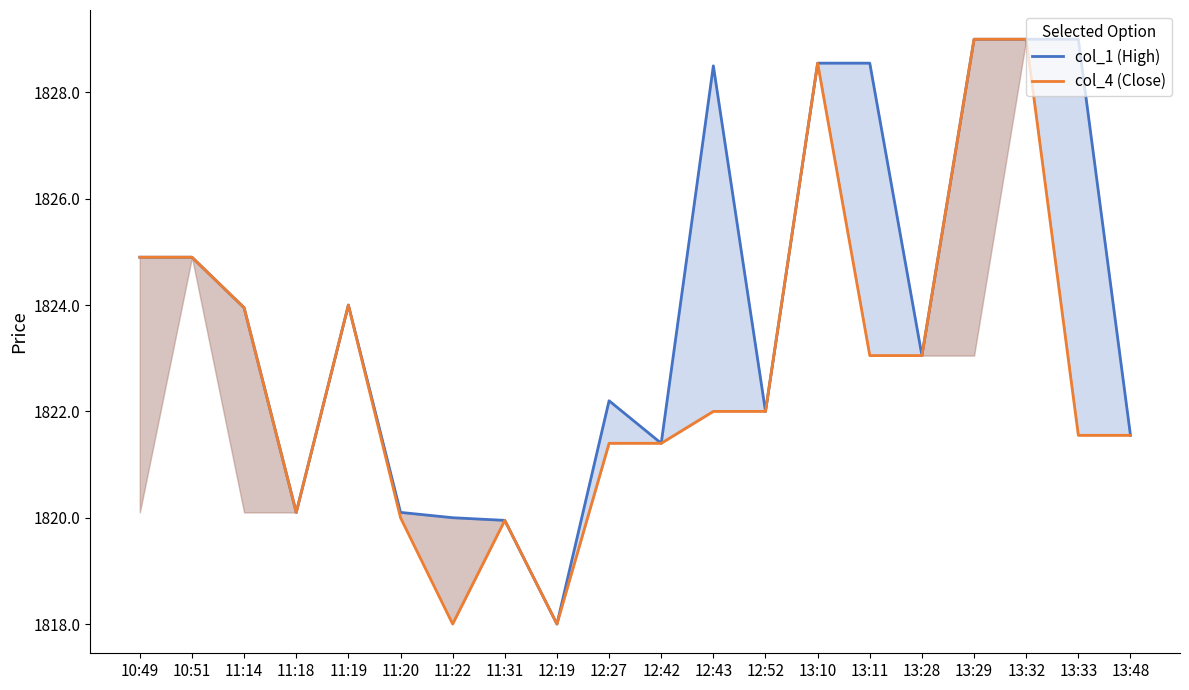

What is the difference between the col_1 (High) values at 11:14 and 13:10?

4.6